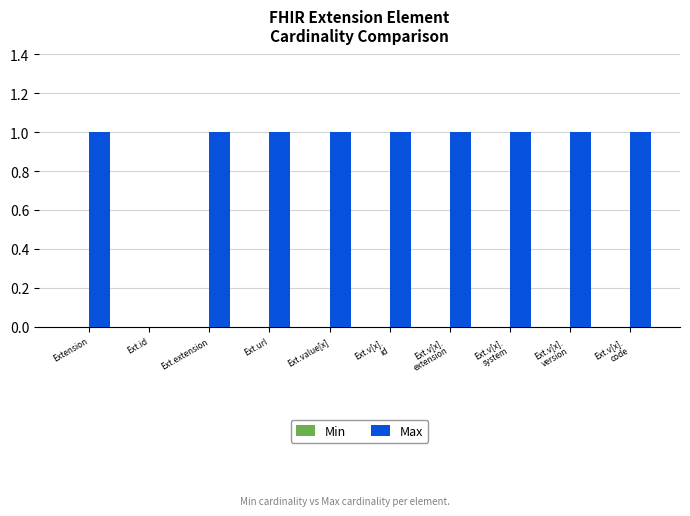

What is the ratio of the value at Extension to the value at Ext.url?

1.0